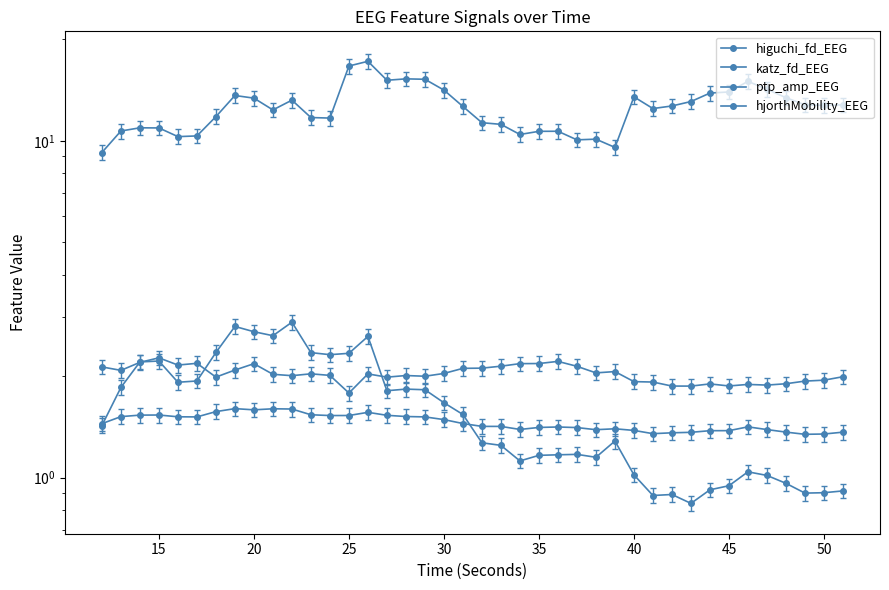

The value of ptp_amp_EEG at 15 is 4.8. True or false?

False